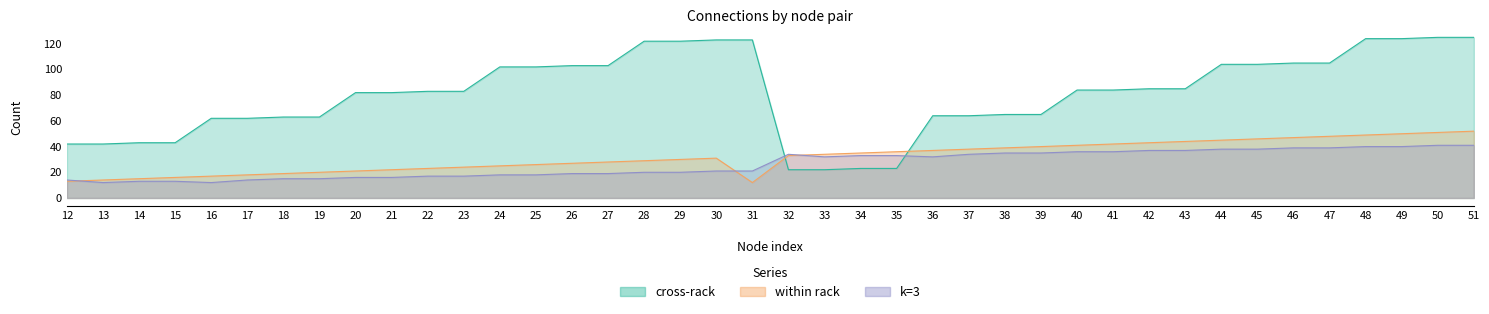

What is the value of the cross-rack point at the 28th from the left?

65